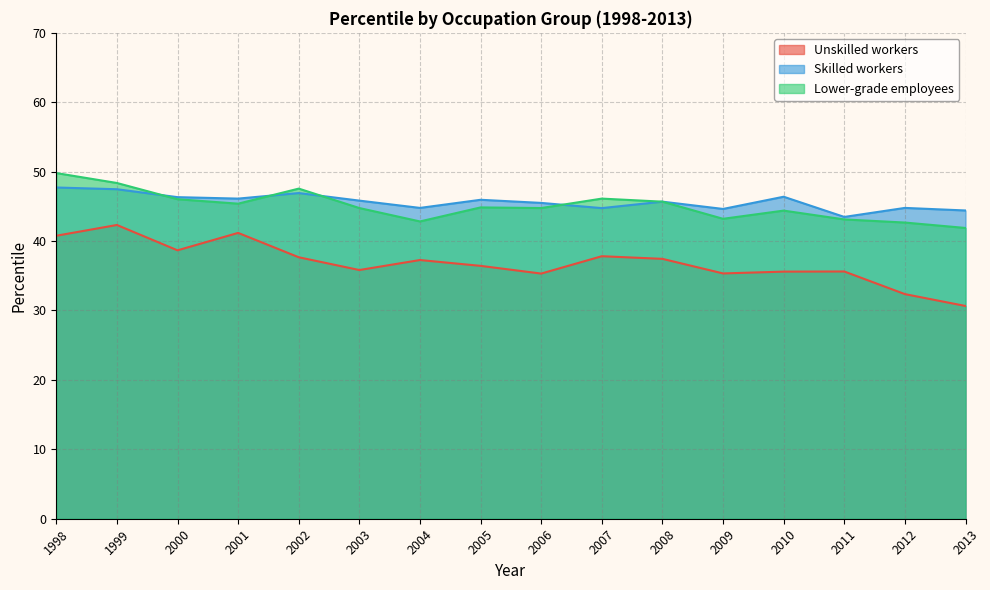

What is the minimum value shown in the chart?

30.6